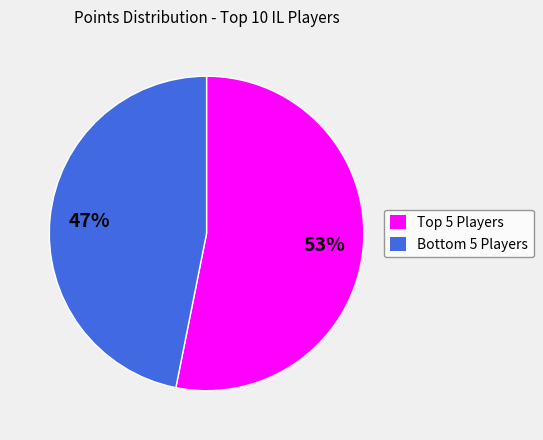

Is there a majority slice in this chart?

Yes